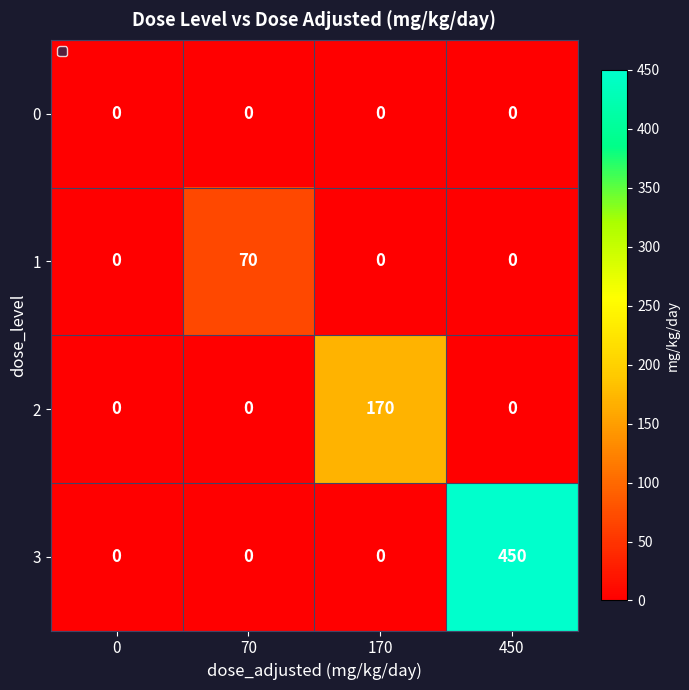

True or false: 2 has a value of 57 at 450.

False